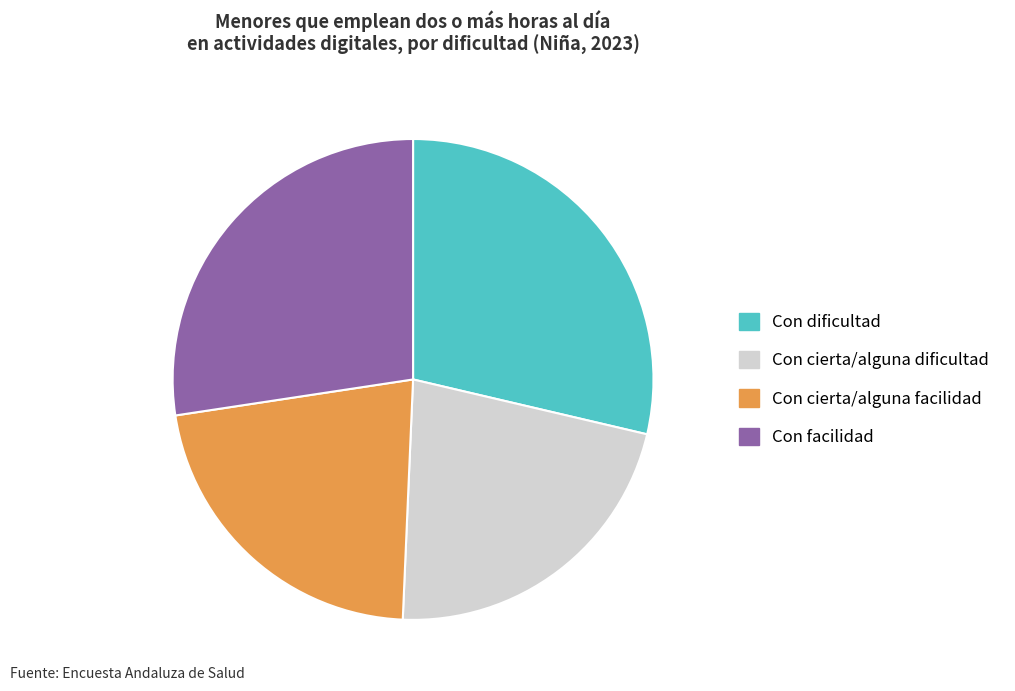

Does Con dificultad account for over 50% of the chart?

No